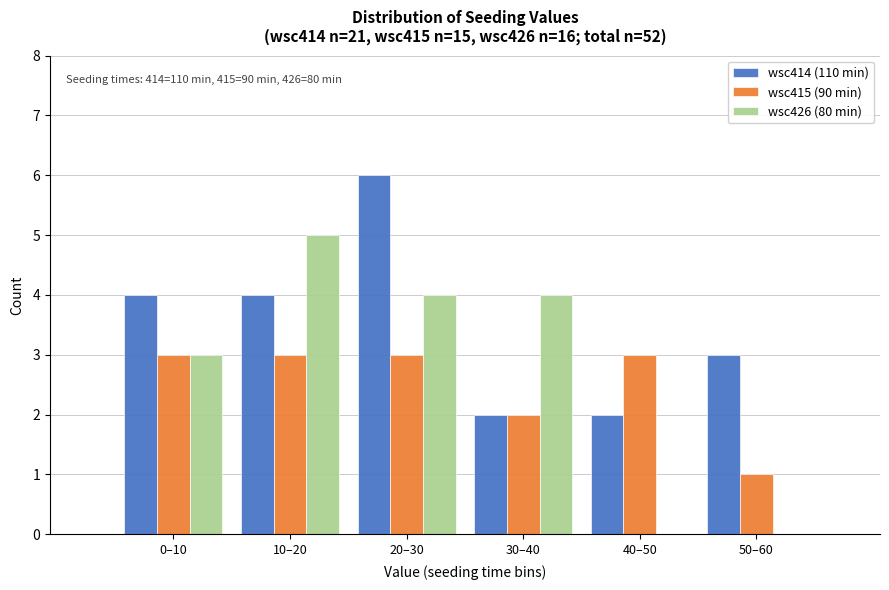

Reading left to right, list all the values displayed in this chart.

wsc414 (110 min): 0–10=4	10–20=4	20–30=6	30–40=2	40–50=2	50–60=3
wsc415 (90 min): 0–10=3	10–20=3	20–30=3	30–40=2	40–50=3	50–60=1
wsc426 (80 min): 0–10=3	10–20=5	20–30=4	30–40=4	40–50=0	50–60=0